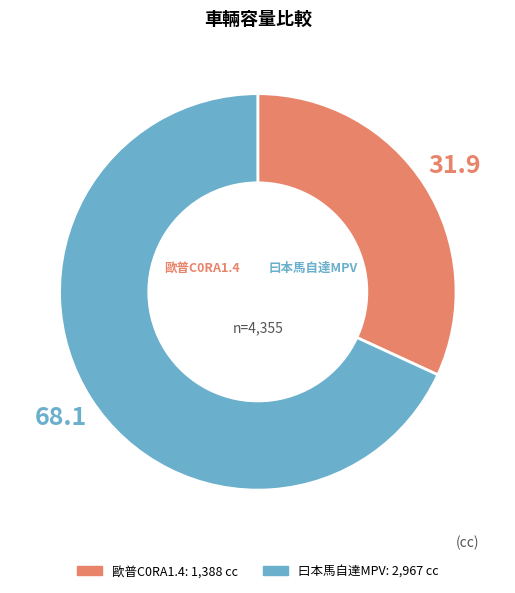

Rank the categories by value from highest to lowest.

曰本馬自達MPV, 歐普C0RA1.4